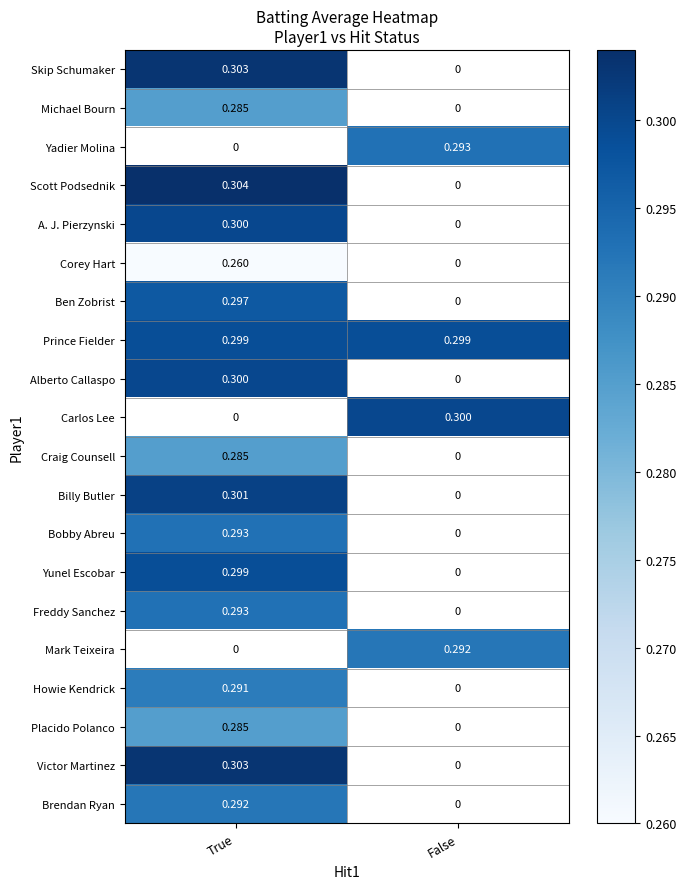

At which label does Victor Martinez reach its peak?

True